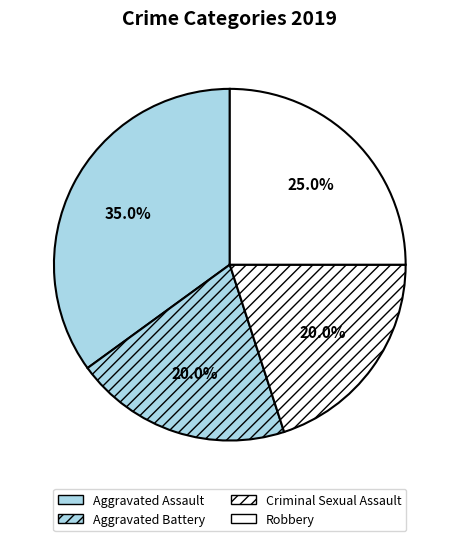

What is the total percentage of Aggravated Battery and Criminal Sexual Assault?

40.0%